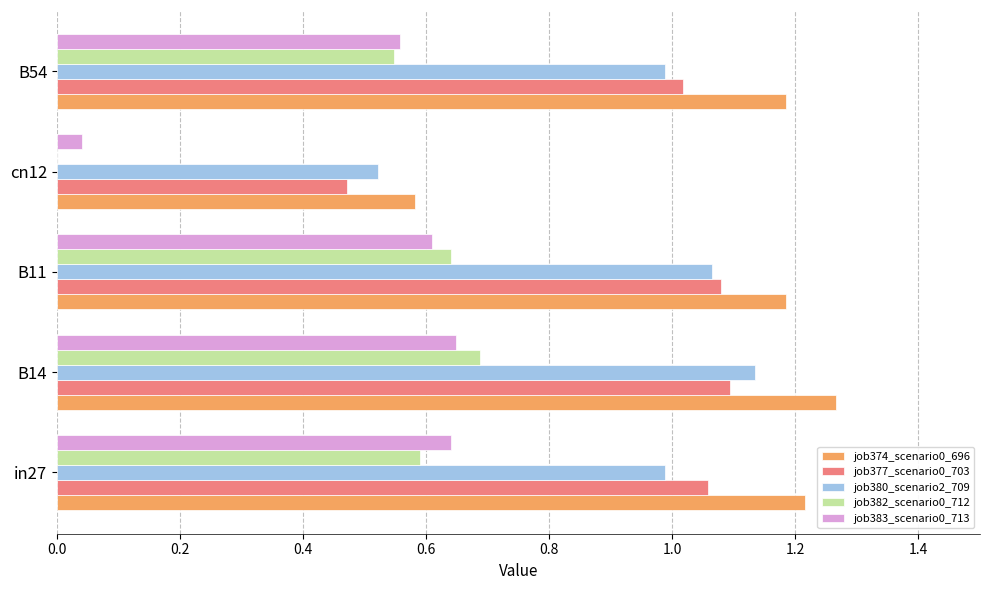

At which category does the chart reach its peak across all series?

B14